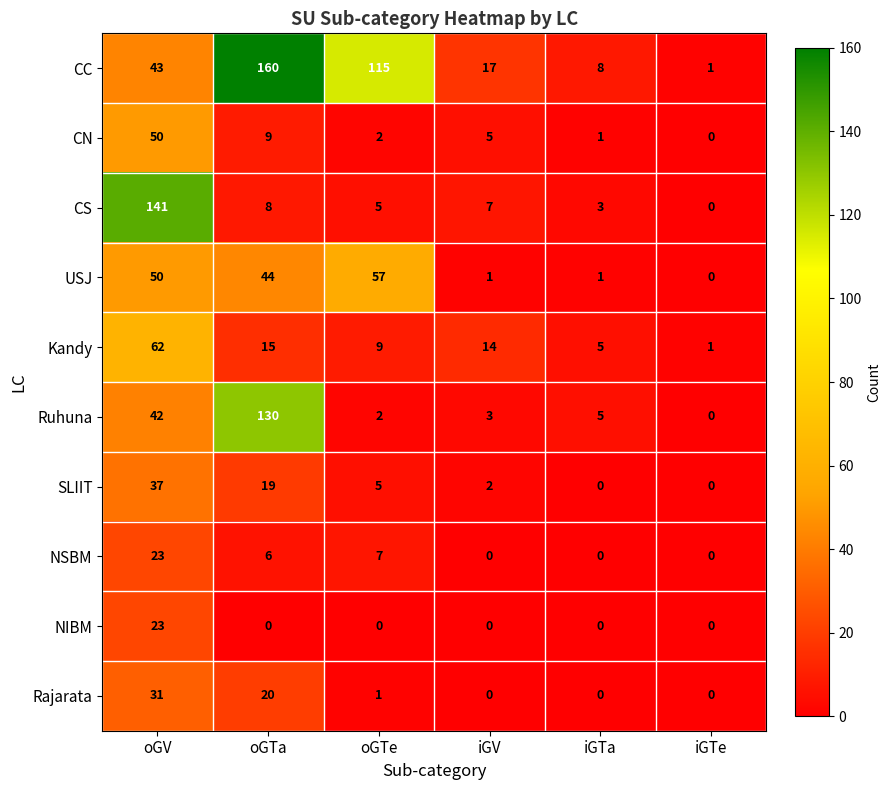

How many values in USJ are above zero?

5